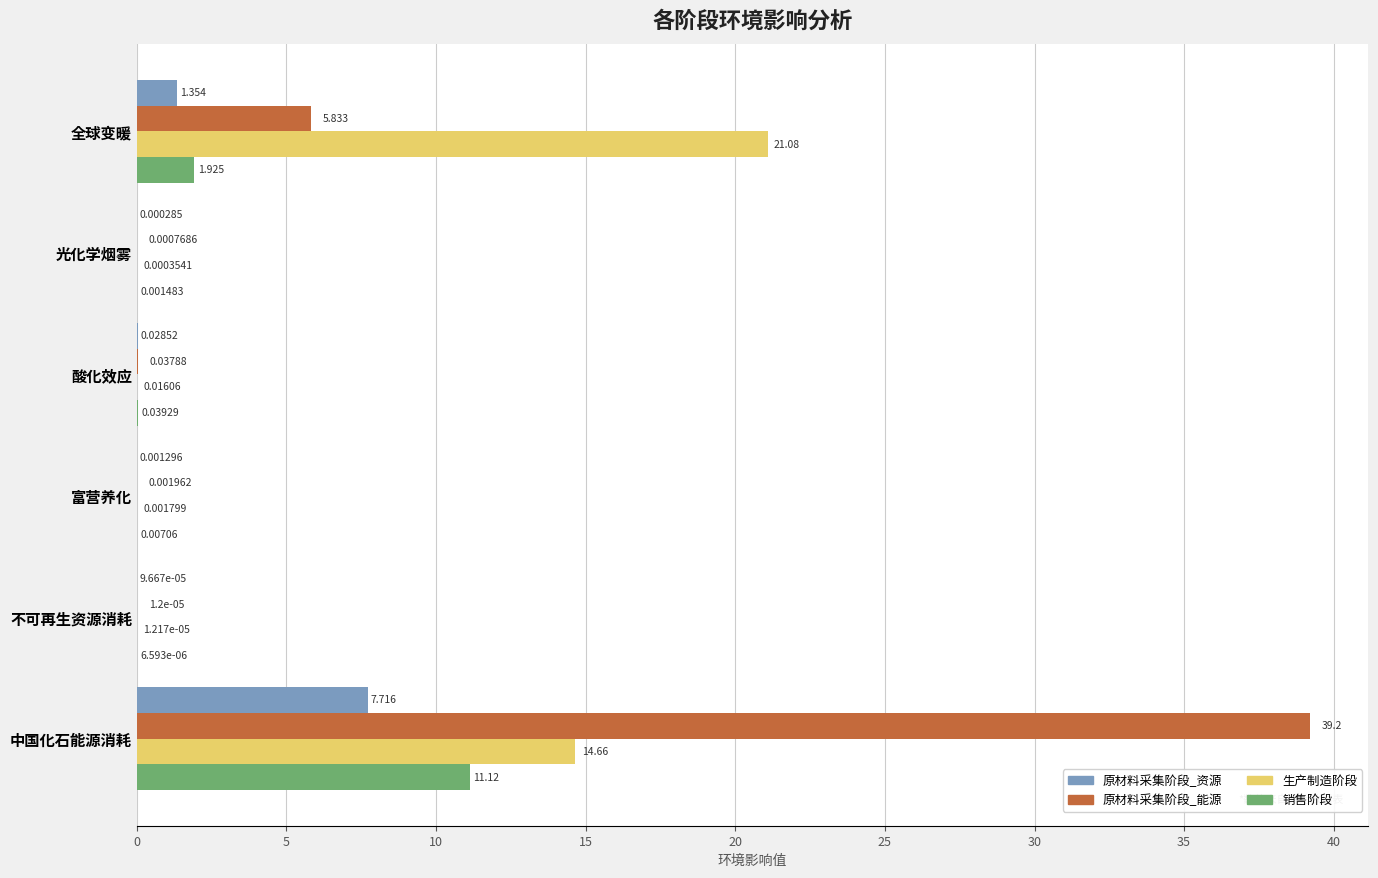

Which series has the largest range (max minus min)?

原材料采集阶段_能源